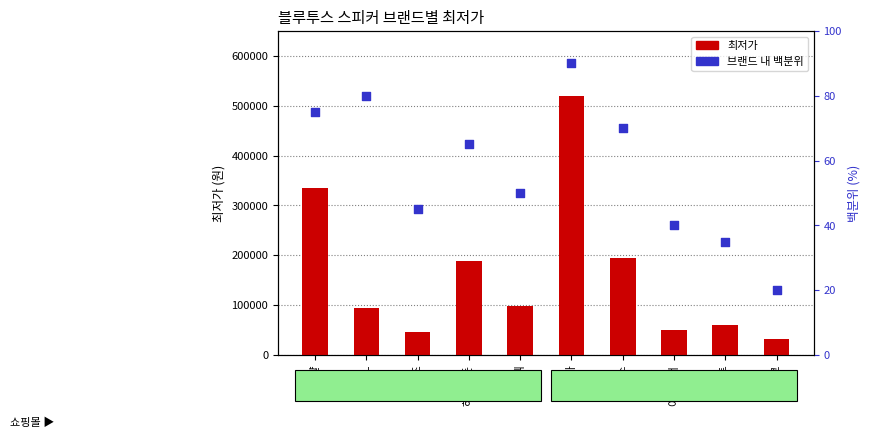

Is the value of 최저가 at 브리츠 greater than the value of 브랜드 내 백분위 at 브리츠?

Yes